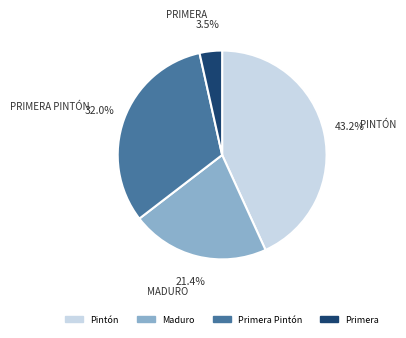

Does any single category account for the majority?

No